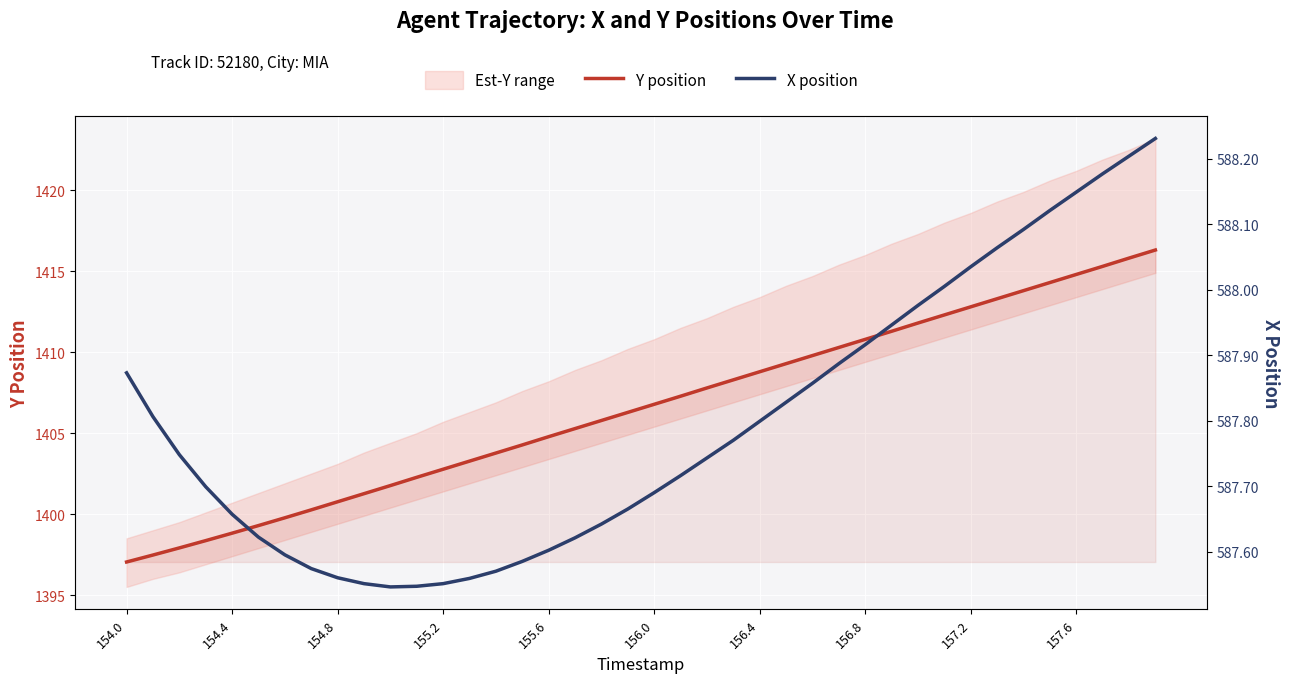

What is the lowest value of the Y position series?

1397.0